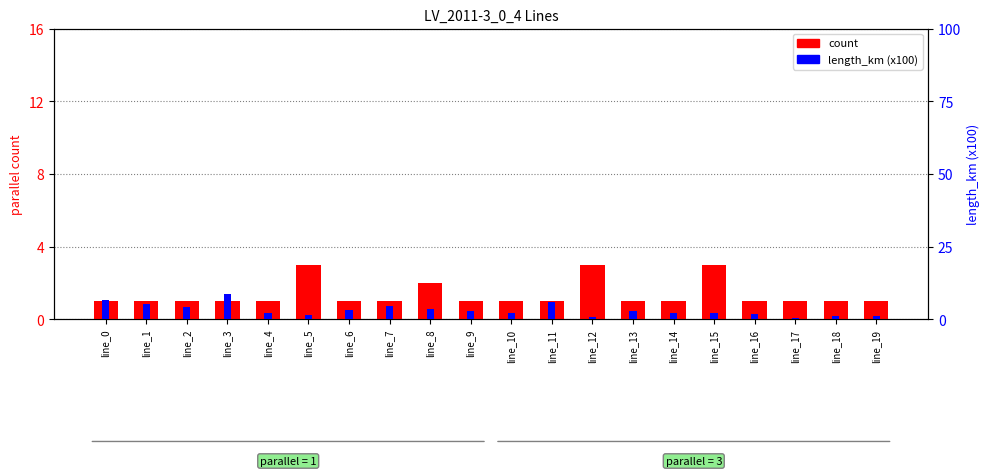

What is the spread (max minus min) of values at line_14?

1.2